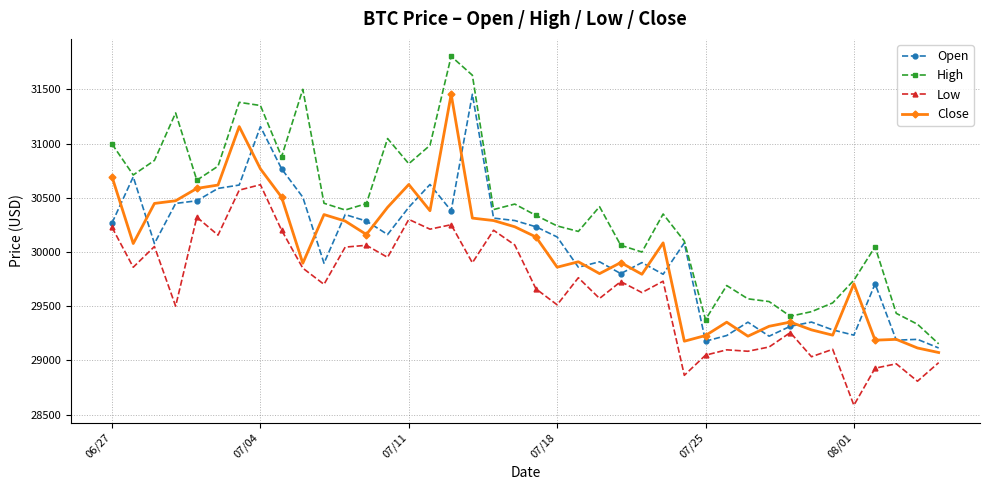

Which series has the largest total across all categories?

High